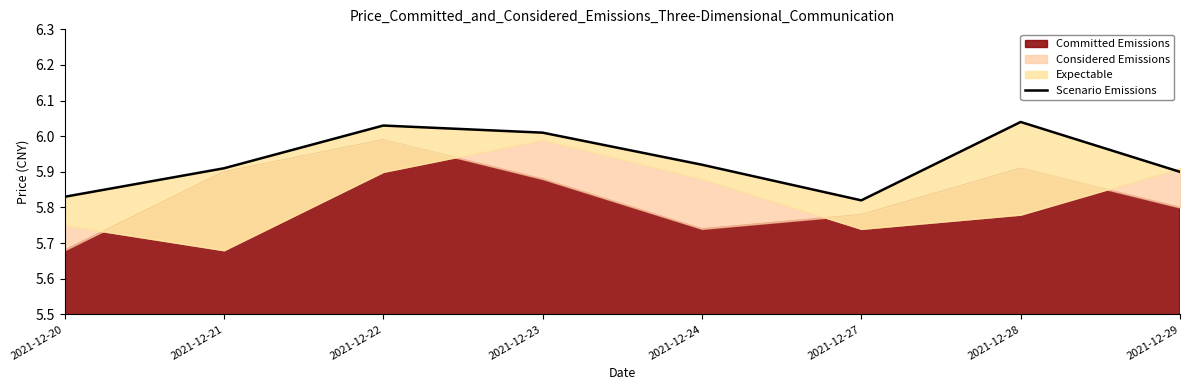

The chart shows a value of 2.7 at 2021-12-20. True or false?

False